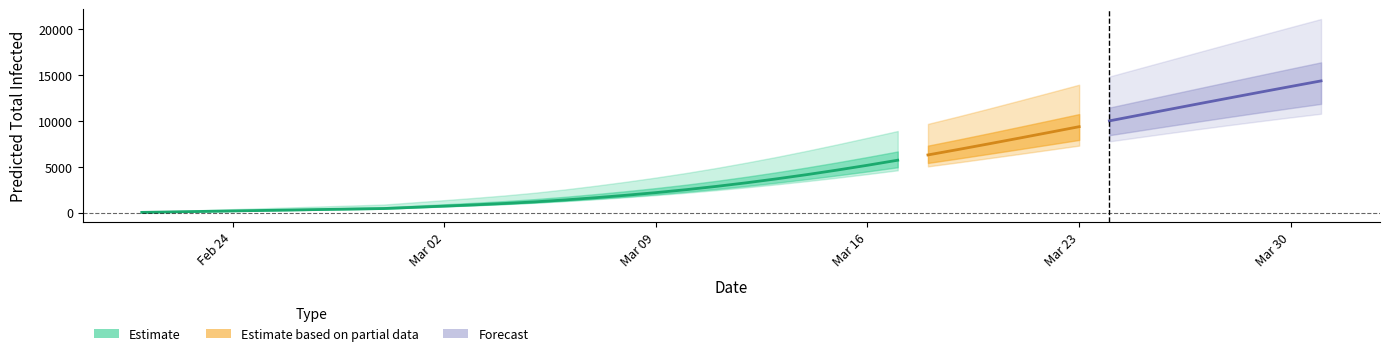

How many series are shown in this chart?

3